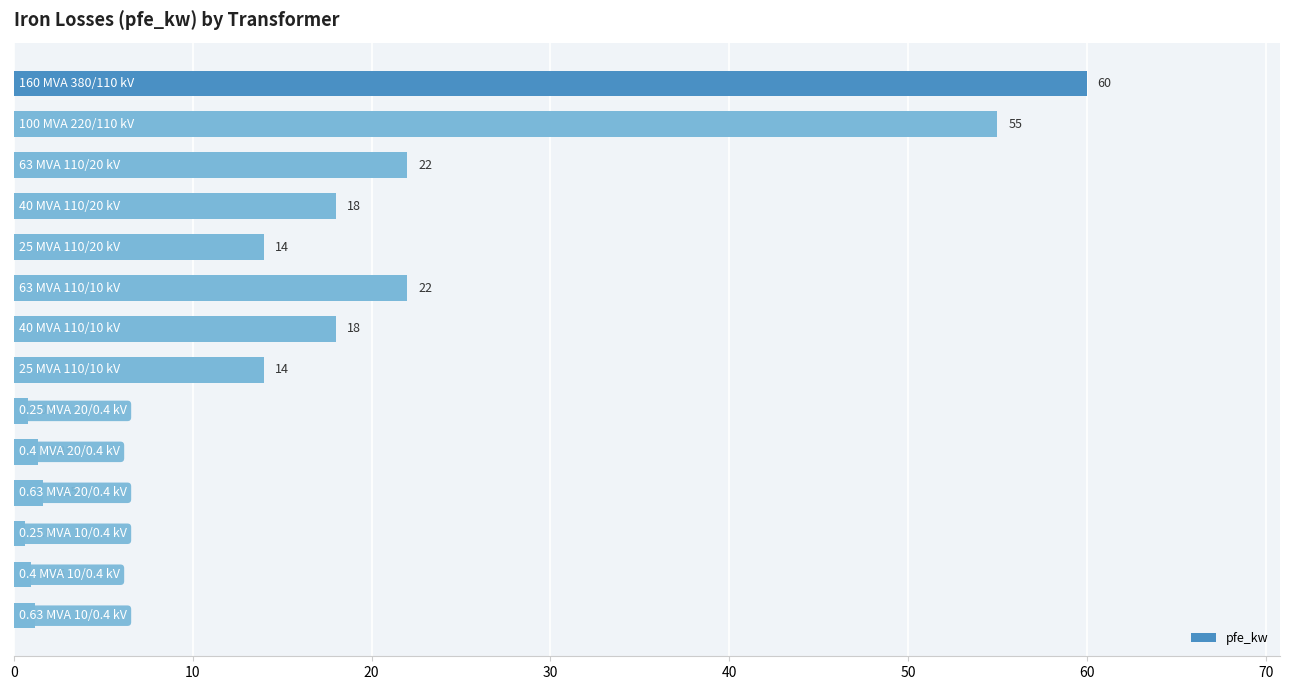

What is the average value?

16.4